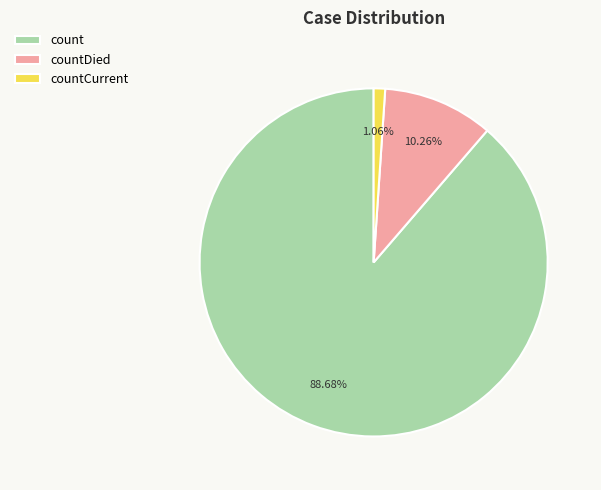

Between countCurrent and countDied, which is larger?

countDied